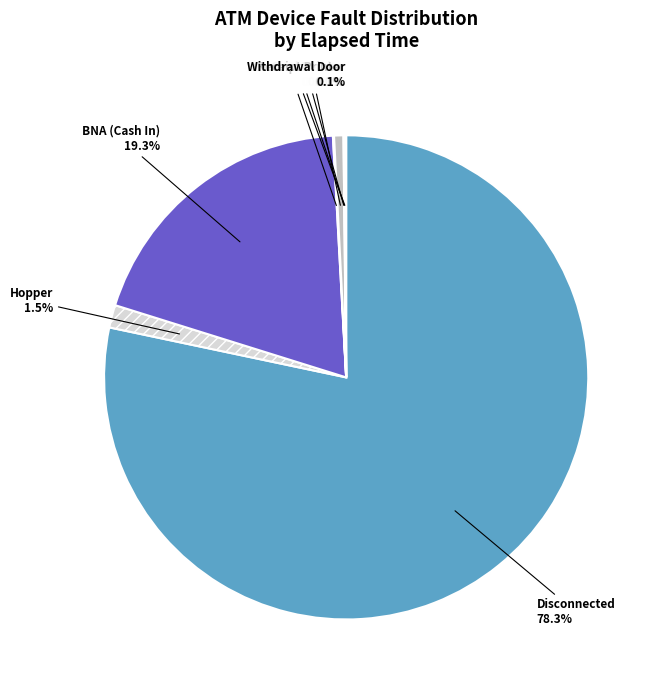

Which category has the biggest portion of the pie?

Disconnected